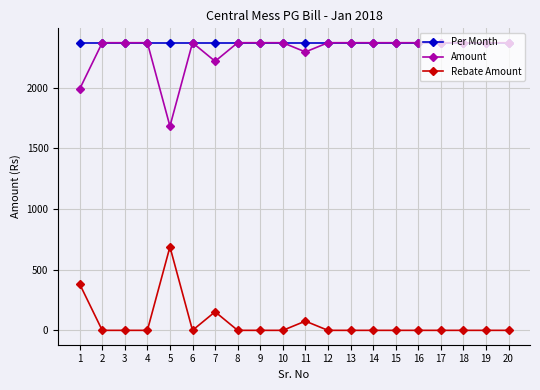

What is the difference between the highest and lowest values at 9?

2370